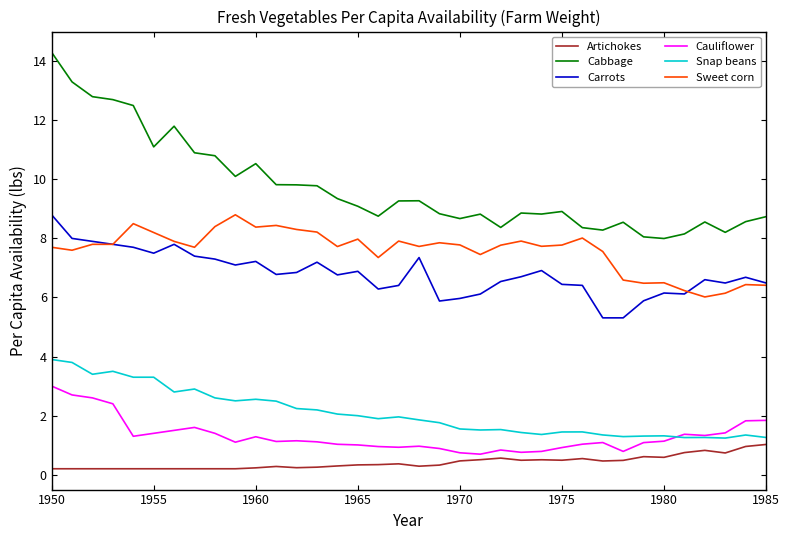

Which series has the largest range (max minus min)?

Cabbage